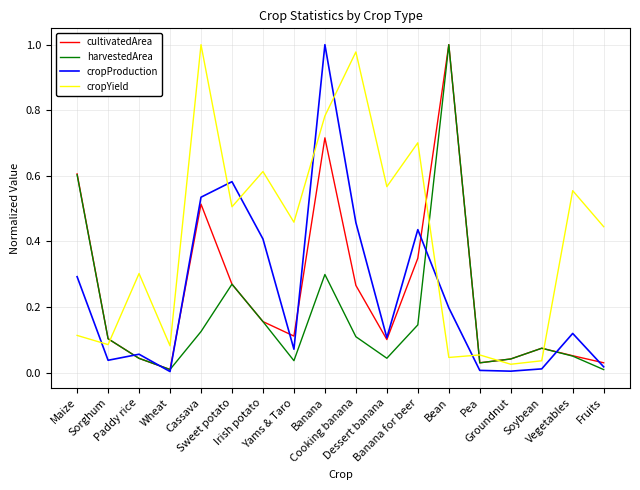

True or false: cropYield and cropProduction intersect in this chart.

True